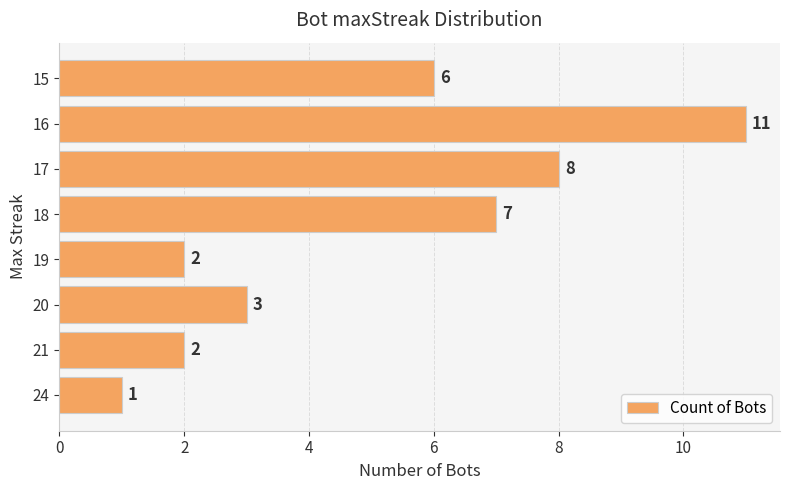

Which category has the highest value across all series?

16